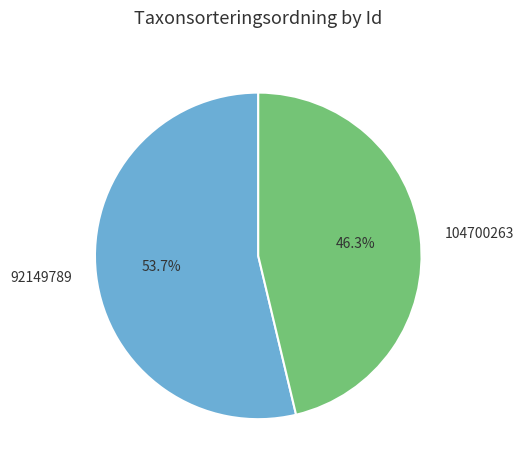

The 104700263 slice represents 38% of the pie. True or false?

False